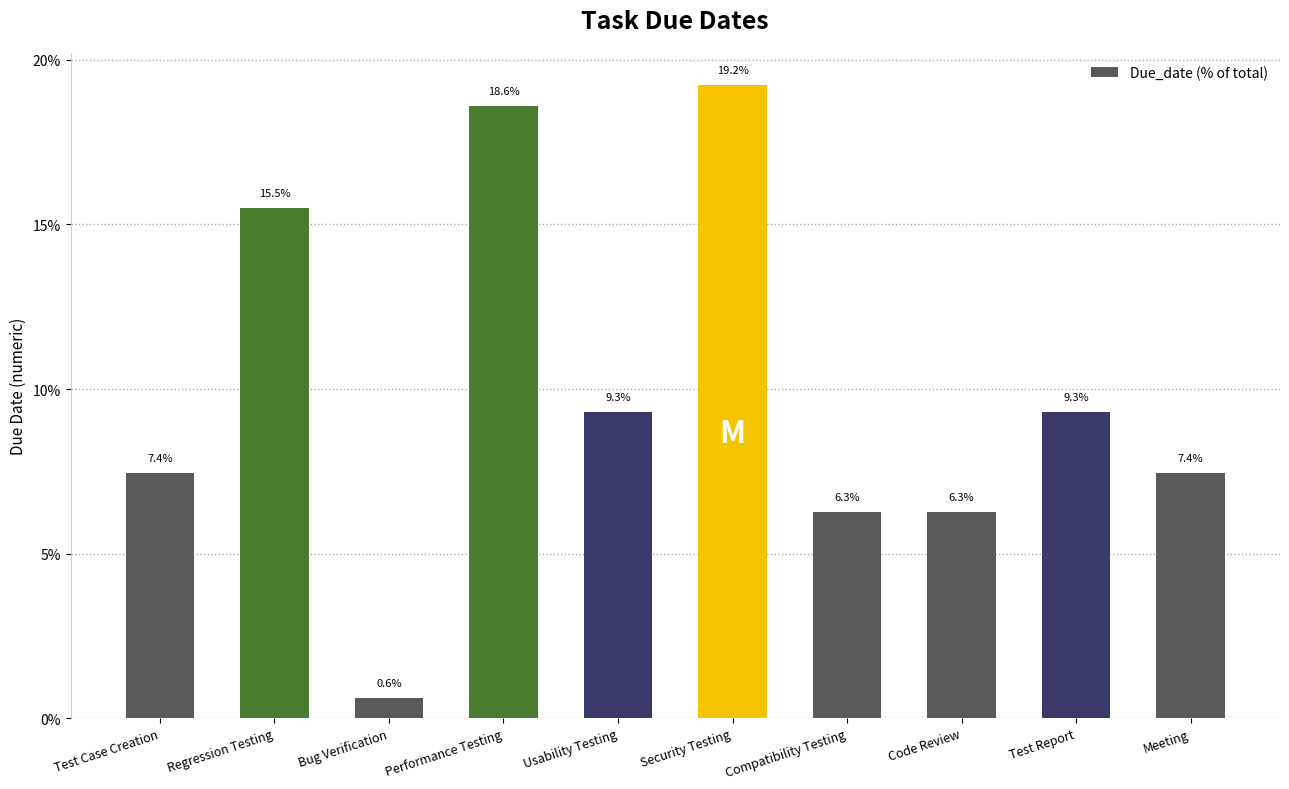

Which category has the lowest value across all series?

Bug Verification